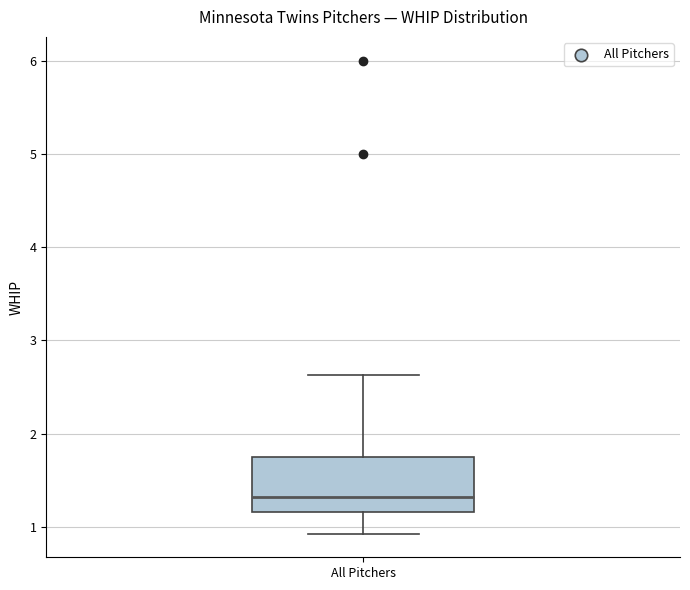

Transcribe this box plot: give where the median line is, the range the box spans, and where the two whiskers end, as read against the y-axis. The values are not printed on the chart, so give them approximately, as read against the axis.

median 1.3, box 1.2 to 1.8, whiskers 0.9 to 2.6